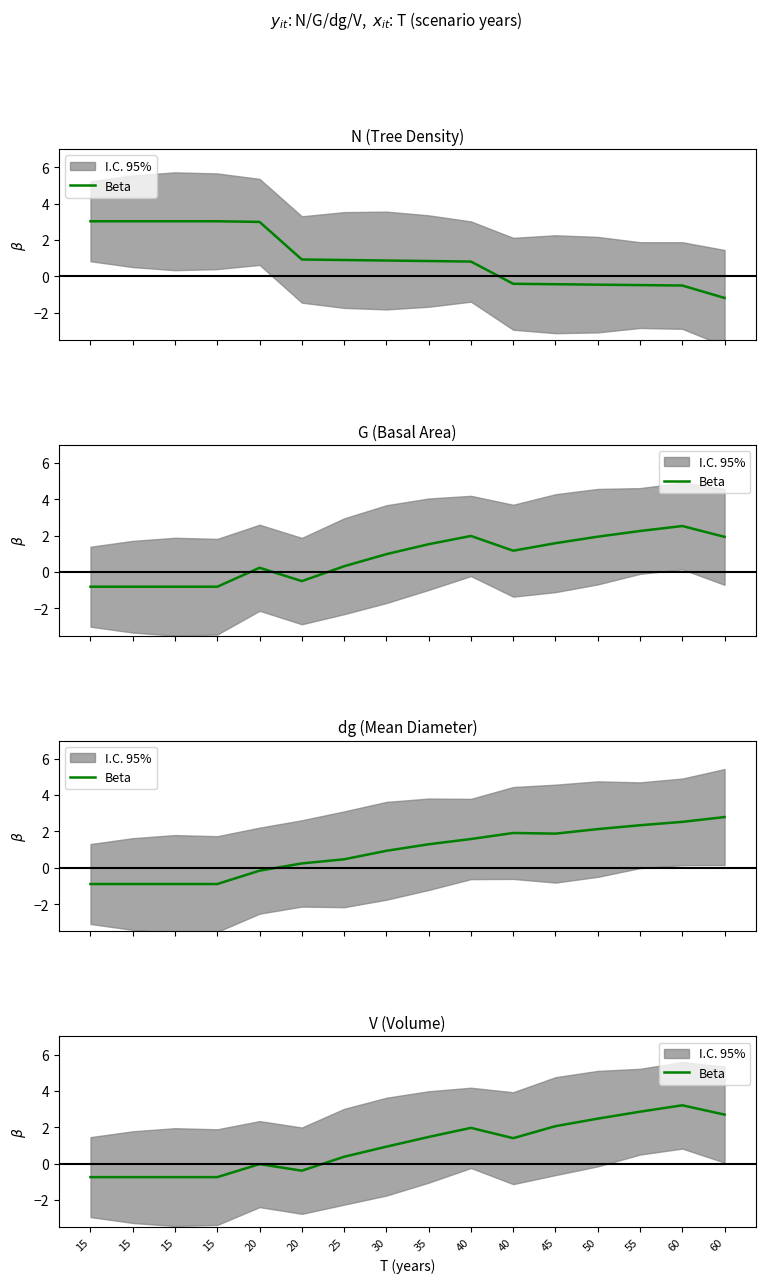

What is the value of the 11th point from the left?

2.0